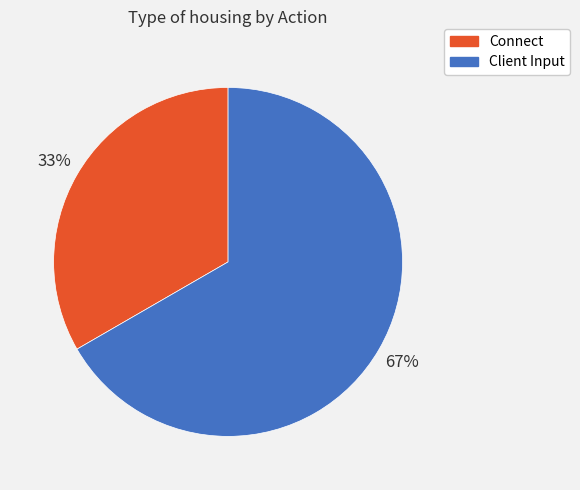

What is the largest slice in the pie chart?

Client Input